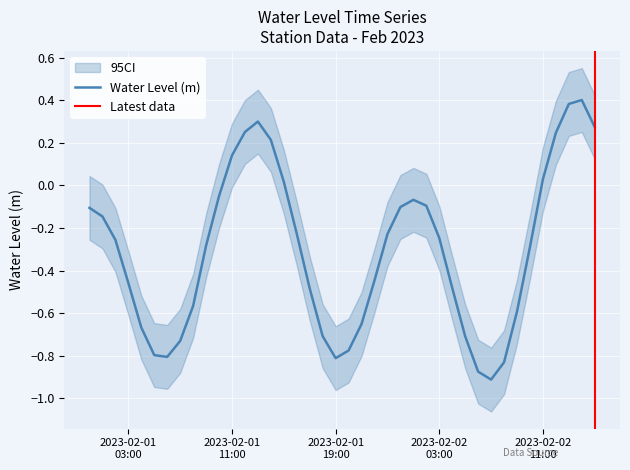

What is the average value?

-0.3